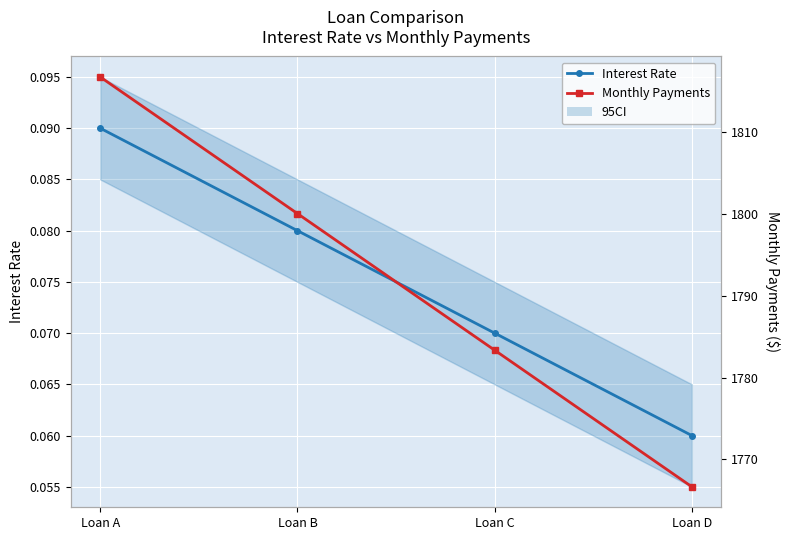

Reading right to left, what are all the values shown in this chart?

Interest Rate: Loan D=0.1	Loan C=0.1	Loan B=0.1	Loan A=0.1
Monthly Payments: Loan D=1766.7	Loan C=1783.3	Loan B=1800.0	Loan A=1816.7